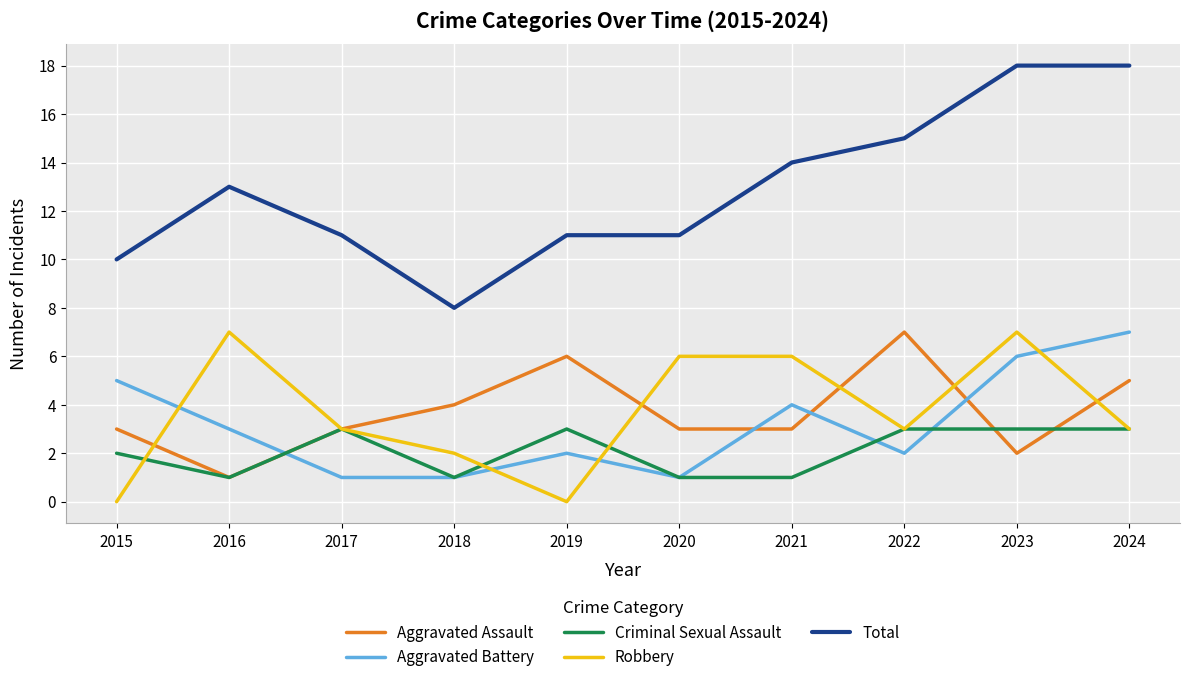

At how many categories does at least one series exceed 1?

10